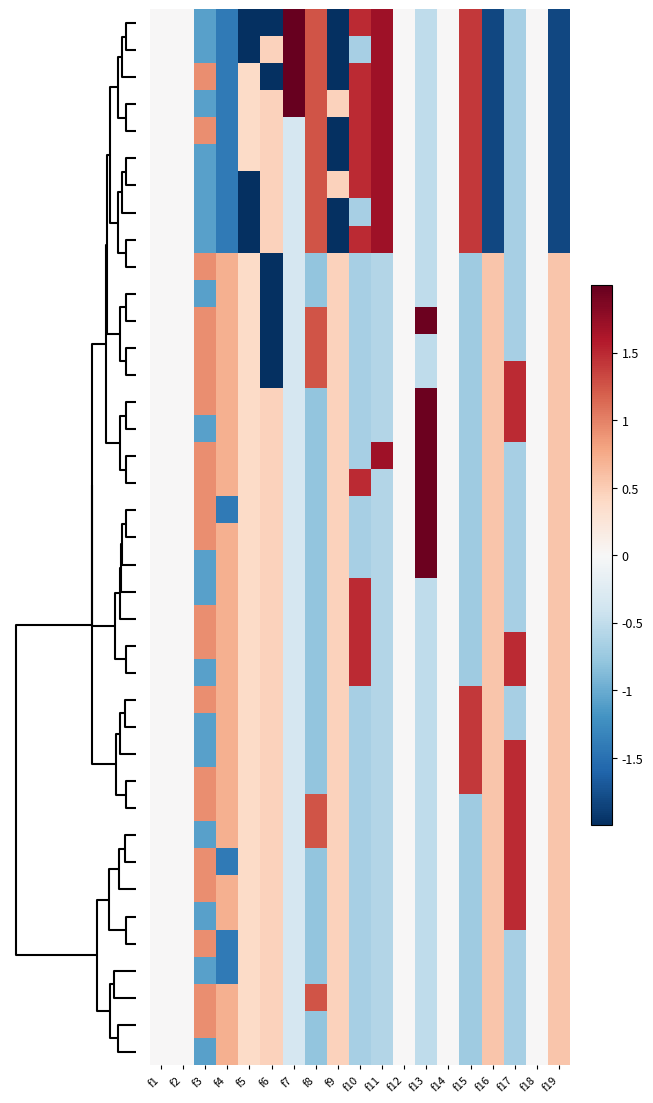

What is the minimum value shown in the chart?

-2.6